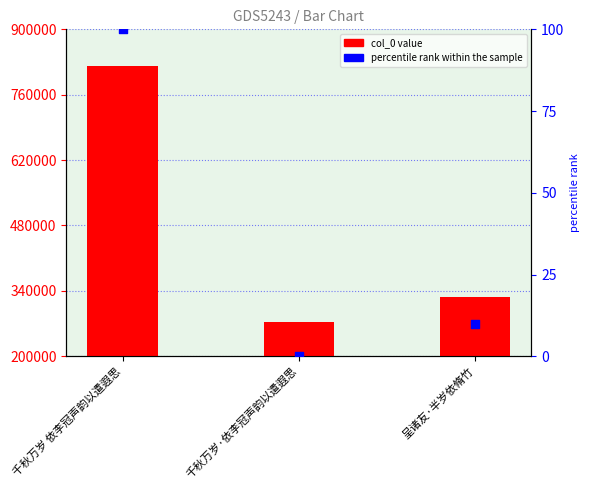

Which series contains the lowest Y value?

percentile rank within the sample